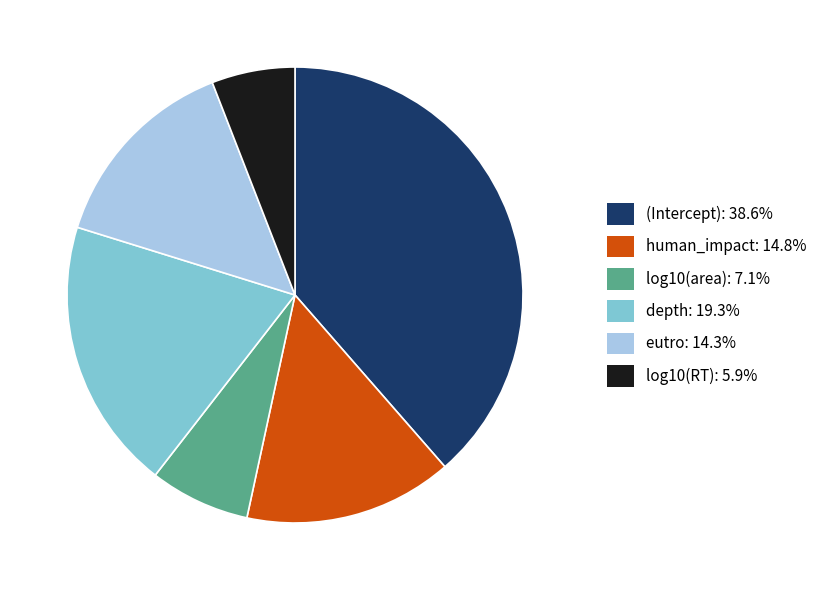

Combined, do eutro and log10(area) account for over 50%?

No